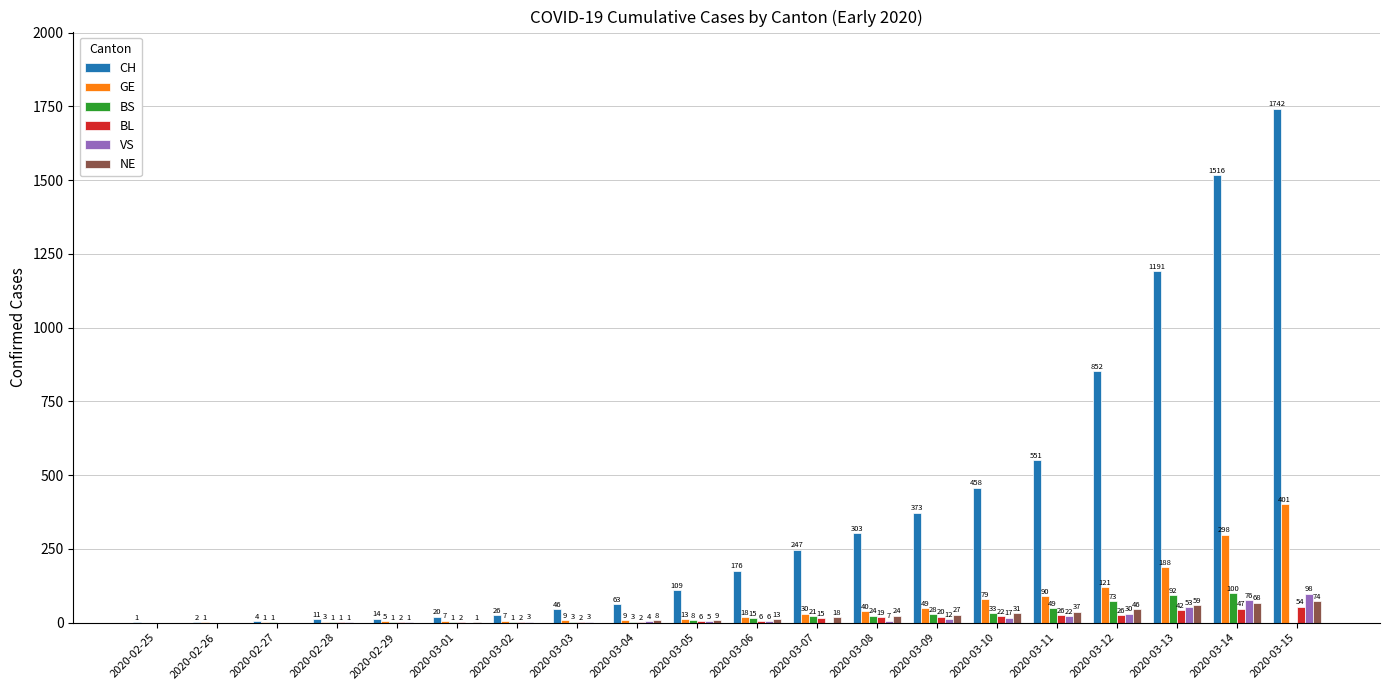

Which series has the largest total across all categories?

CH